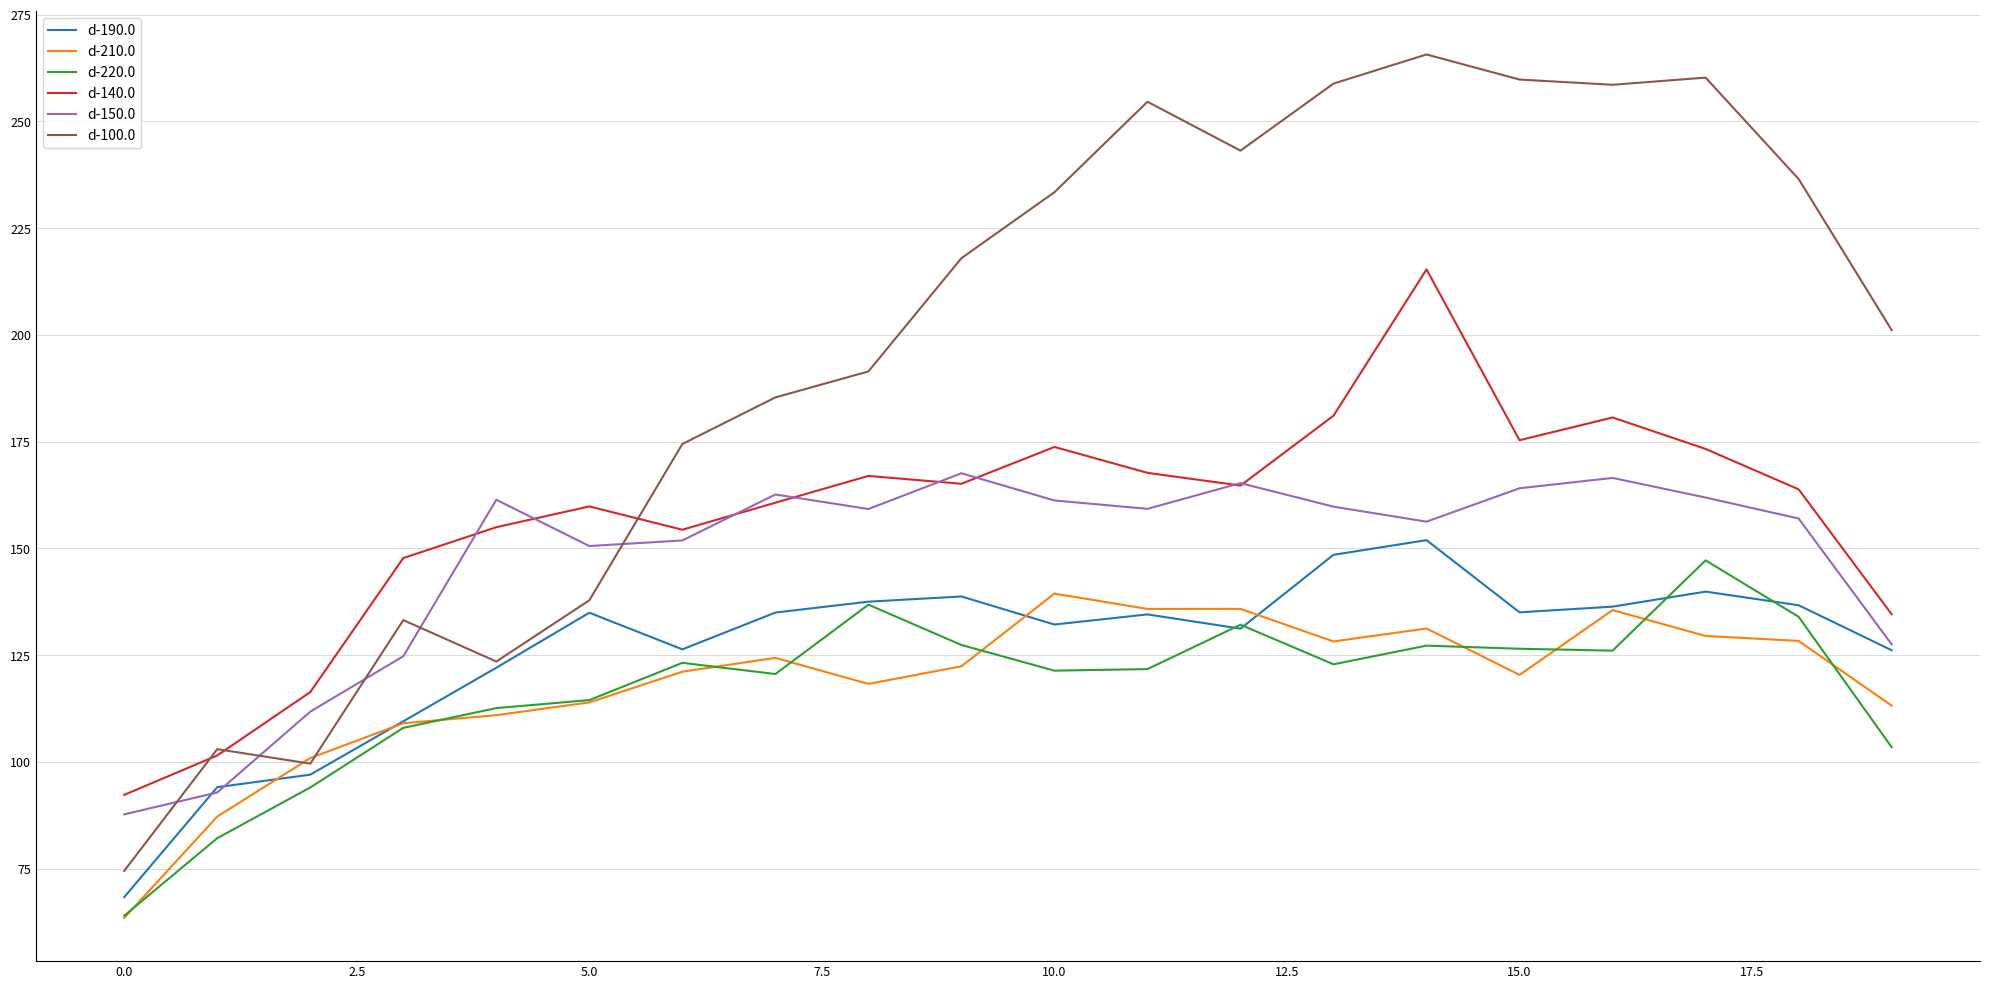

What is the difference between the maximum and minimum values in the d-140.0 series?

123.1